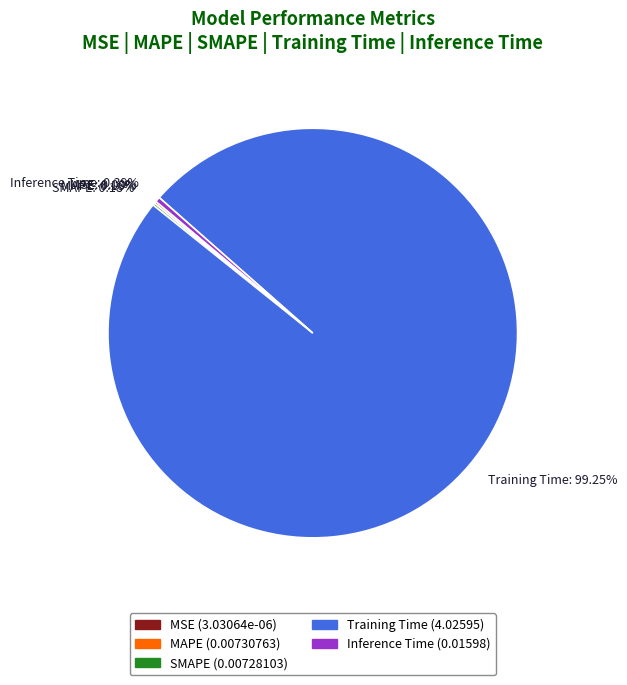

Combined, do Inference Time and Training Time account for over 50%?

Yes